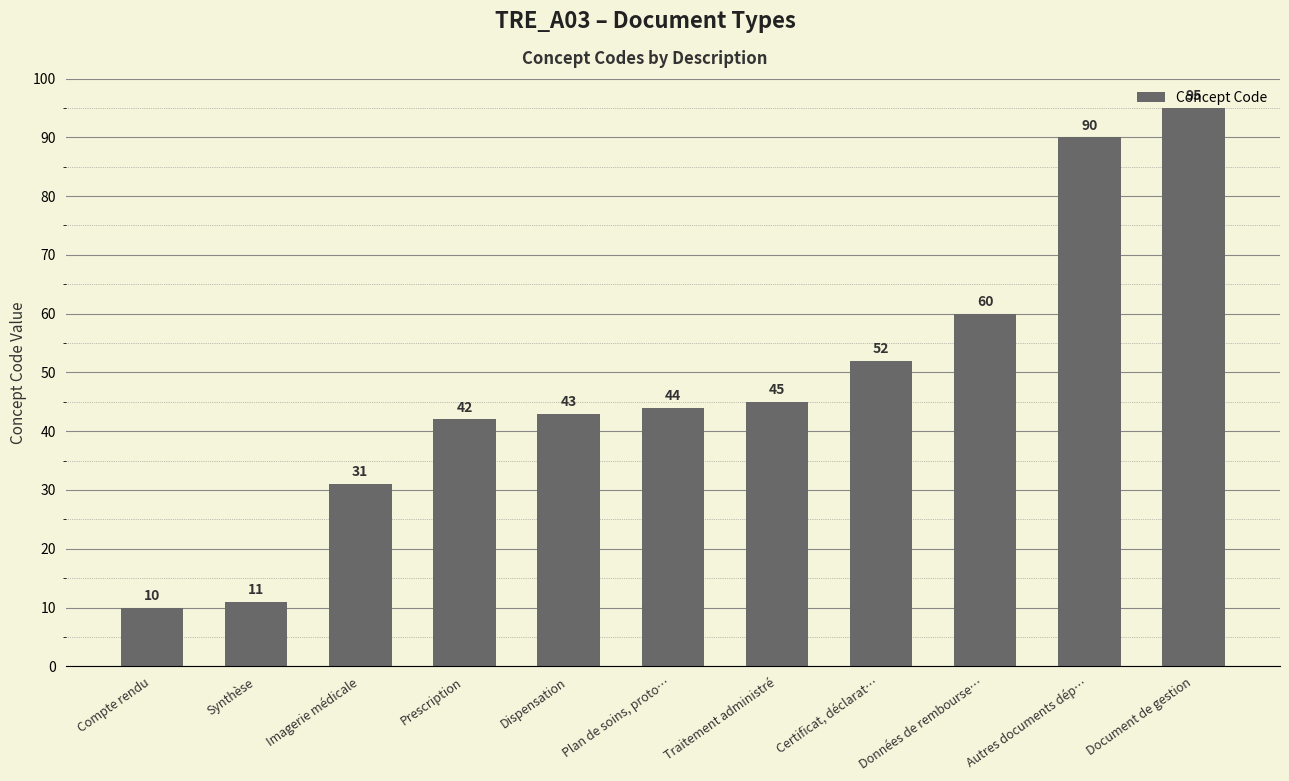

Count the number of categories in the chart.

11